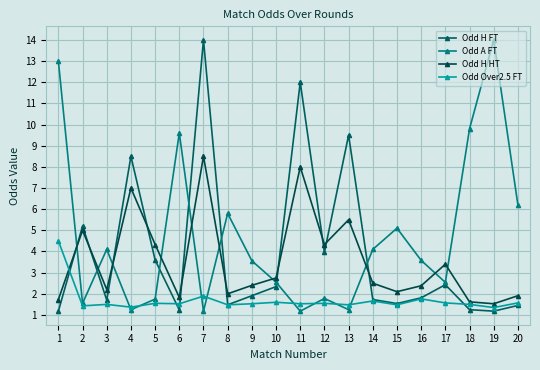

What is the value of the Odd H HT point at the 12th from the left?

4.3